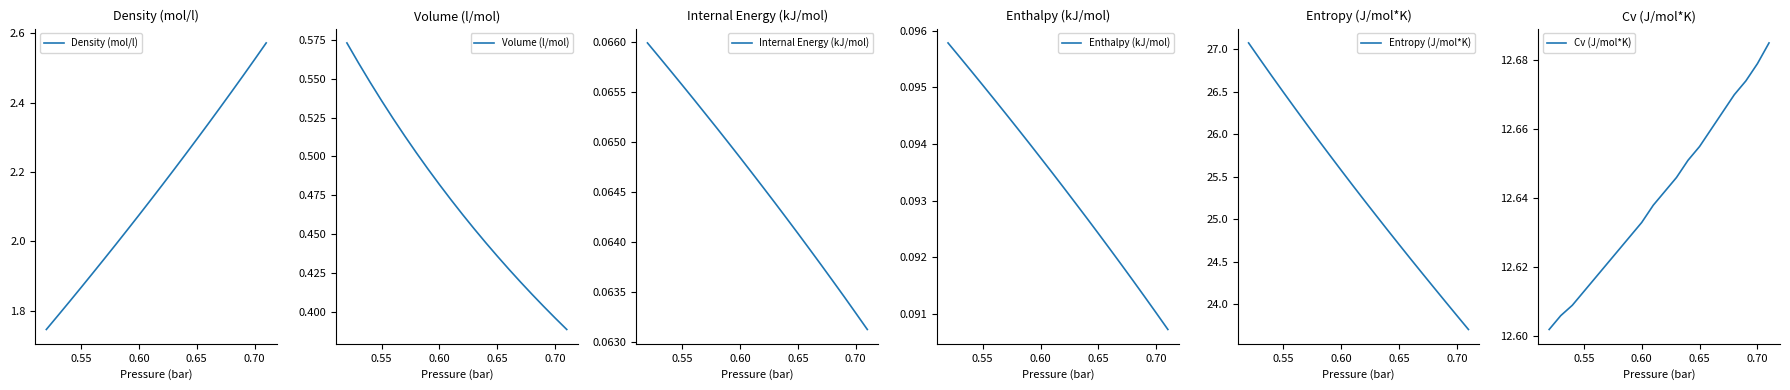

Which series has the largest range (max minus min)?

Entropy (J/mol*K)